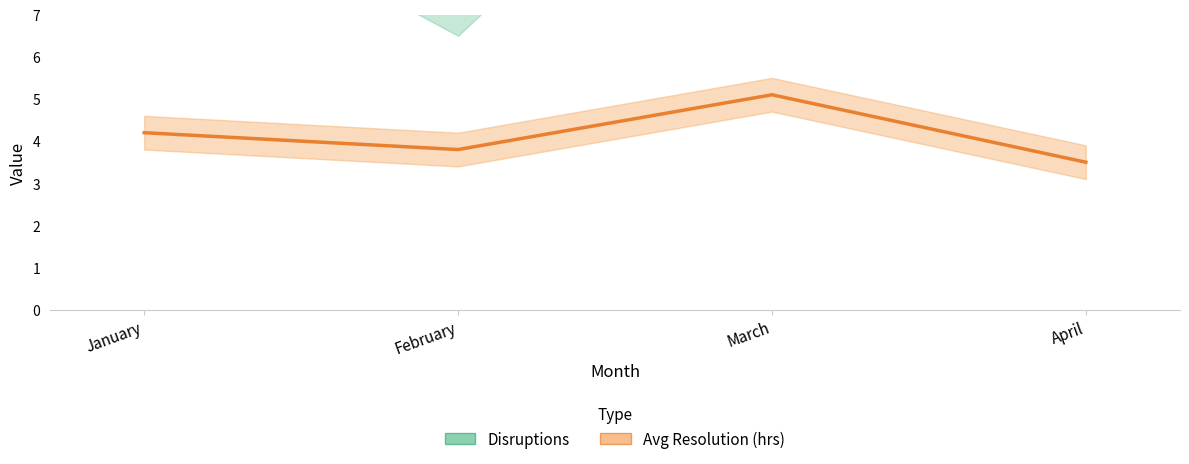

Does the chart have visible grid lines?

No